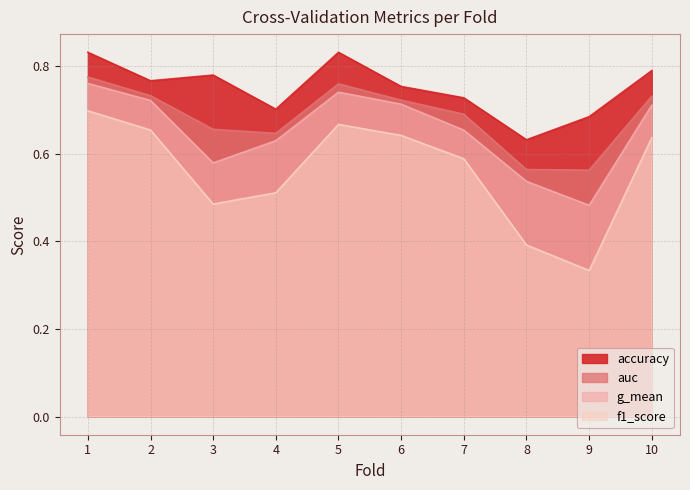

How many auc values are between 0 and 1?

10